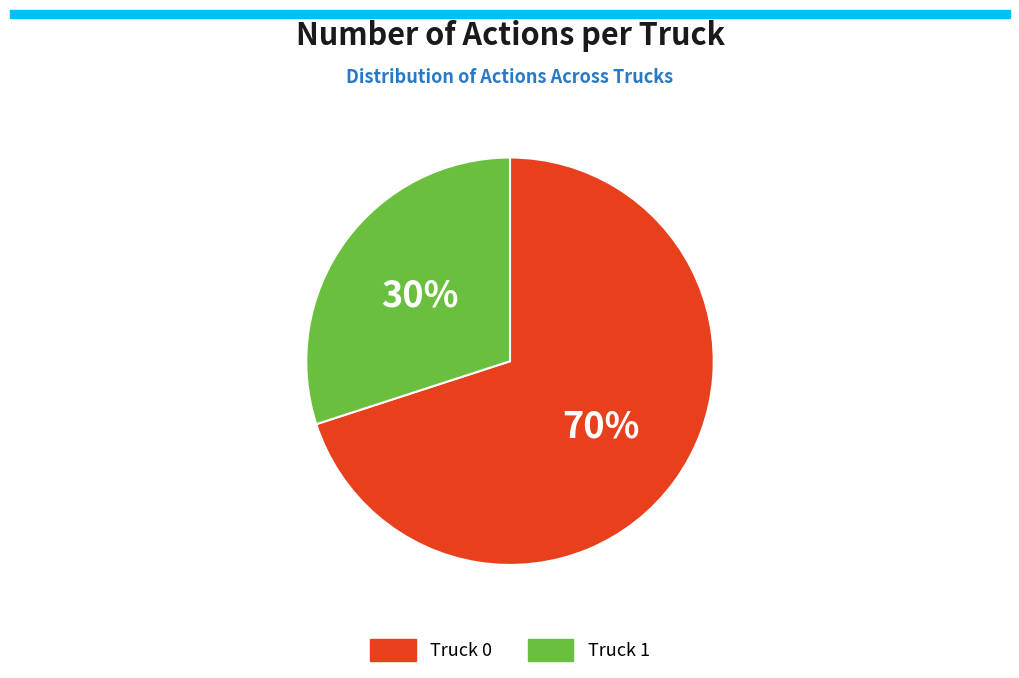

How many slices are in this pie chart?

2